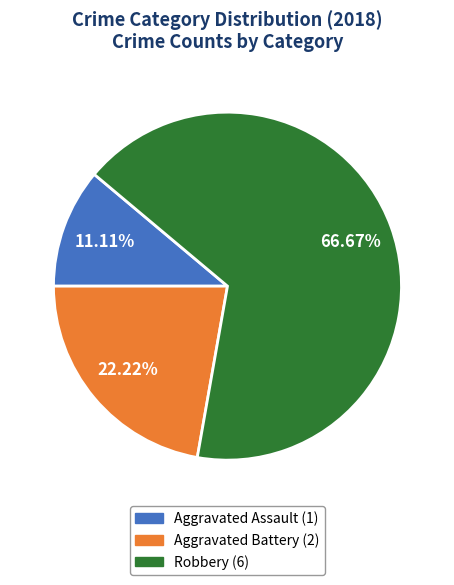

What is the total percentage of Aggravated Battery and Aggravated Assault?

33.3%